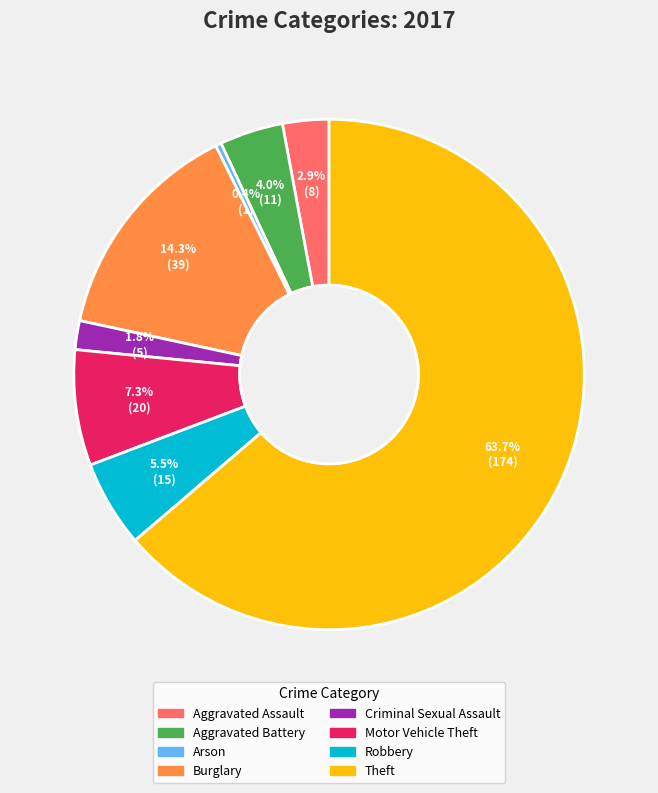

Is it true that Arson is 0% of the pie?

True